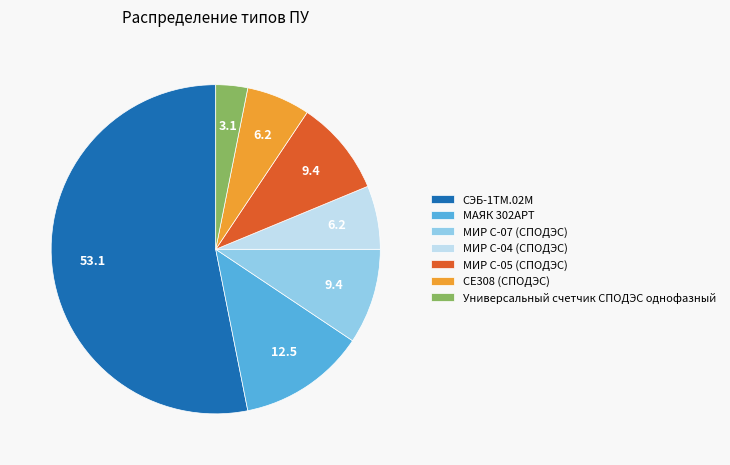

Is it true that МАЯК 302АРТ is 22% of the pie?

False